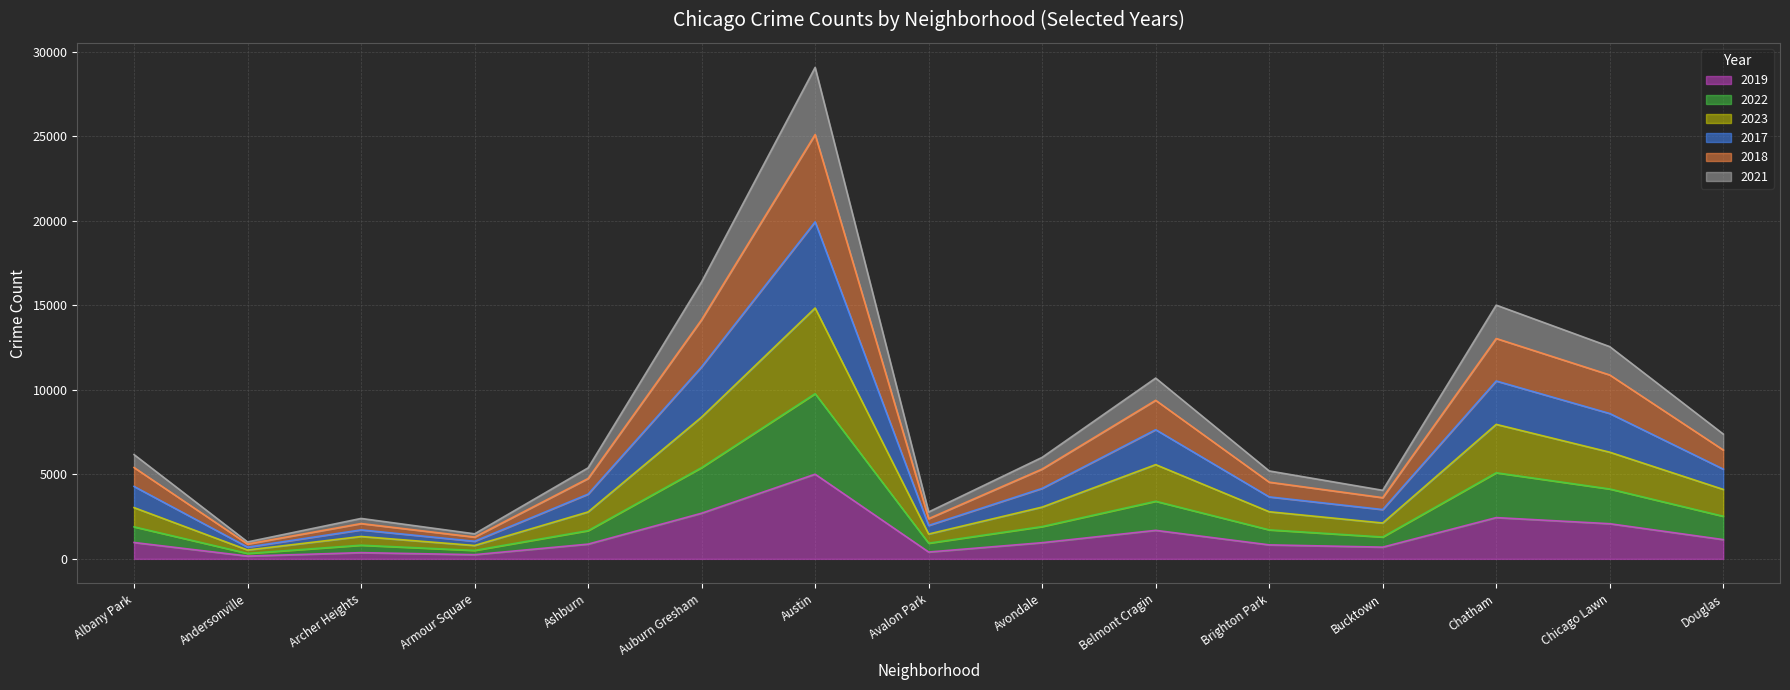

The value of 2022 at Douglas is 6333. True or false?

False